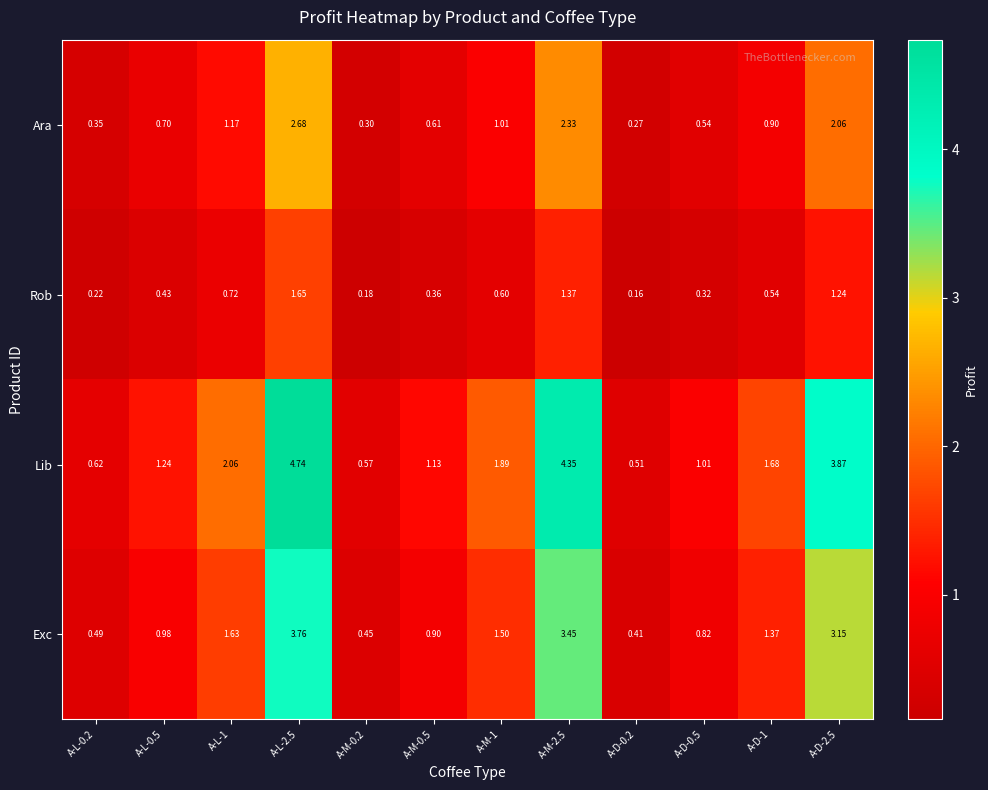

List the series in order of their overall mean, lowest first.

Rob, Ara, Exc, Lib